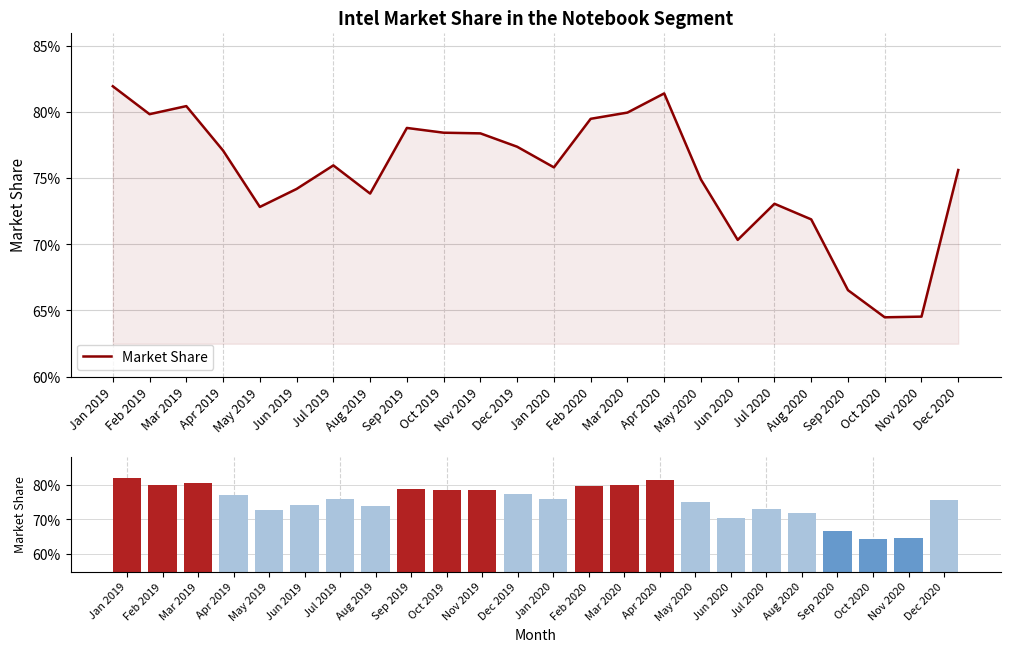

What is the label of the 6th bar from the left?

Jun 2019